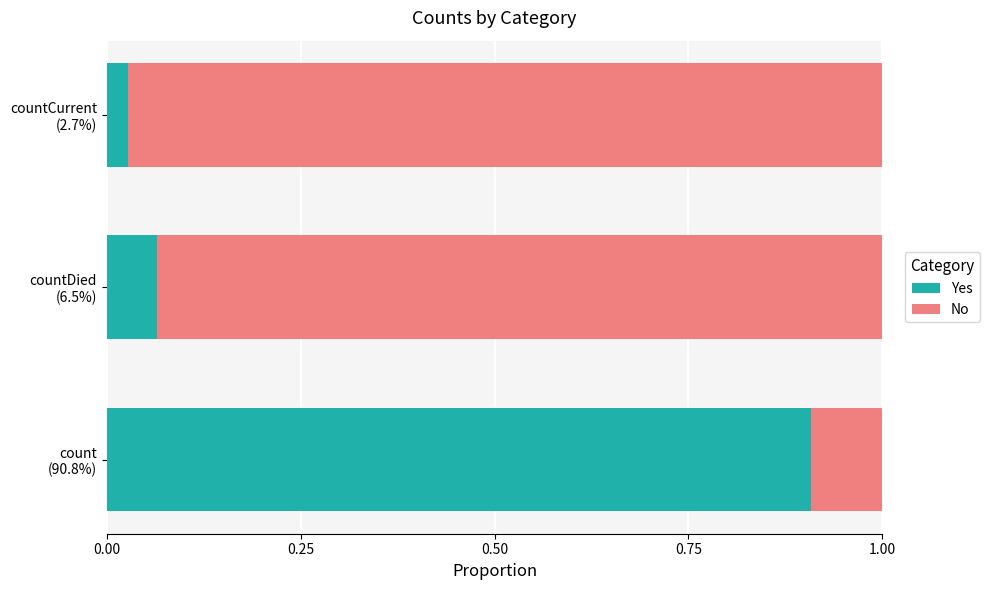

What is the average value of the Yes series?

0.3